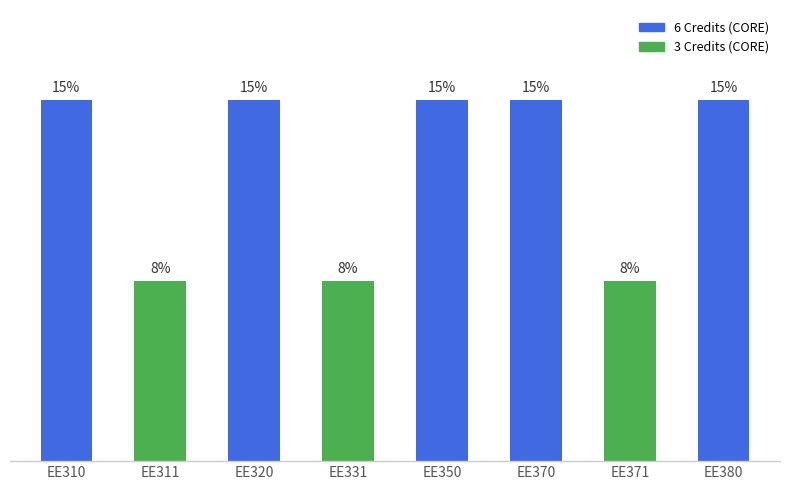

List the labels in order of value, smallest first.

EE311, EE331, EE371, EE310, EE320, EE350, EE370, EE380